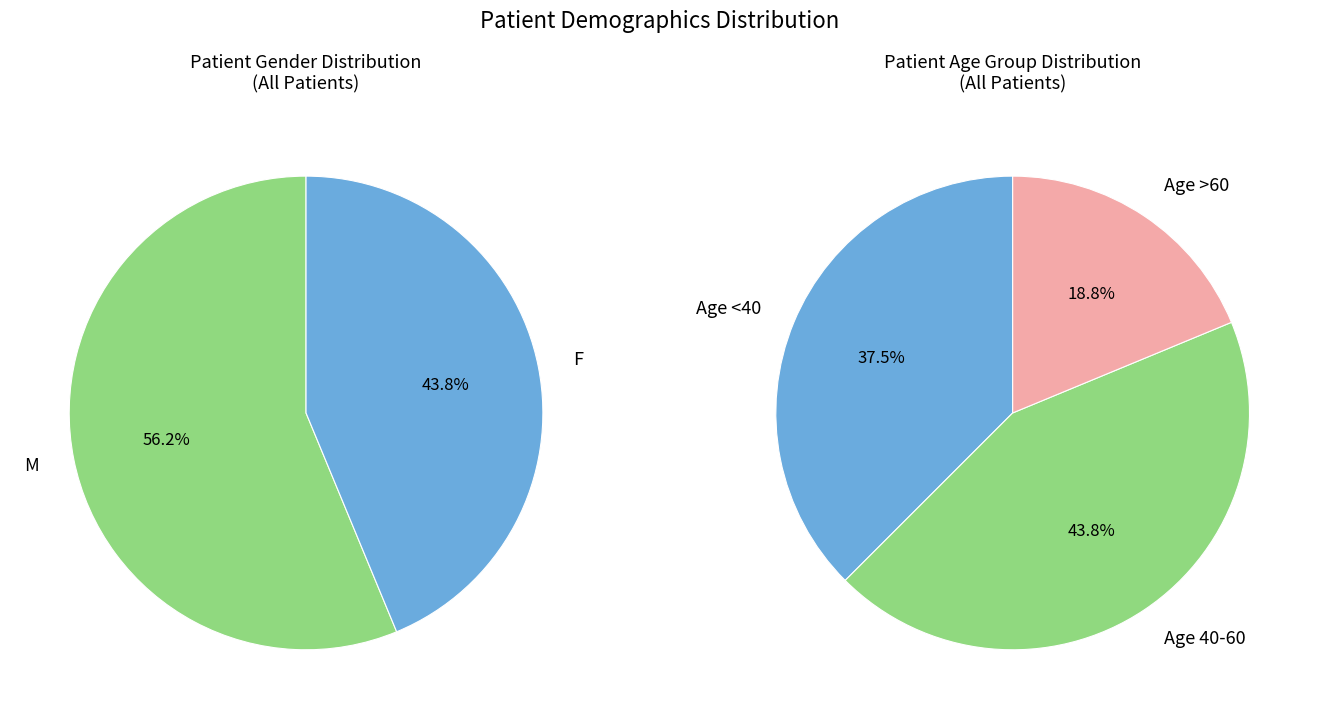

What is the ratio of the value at F to the value at M?

0.8